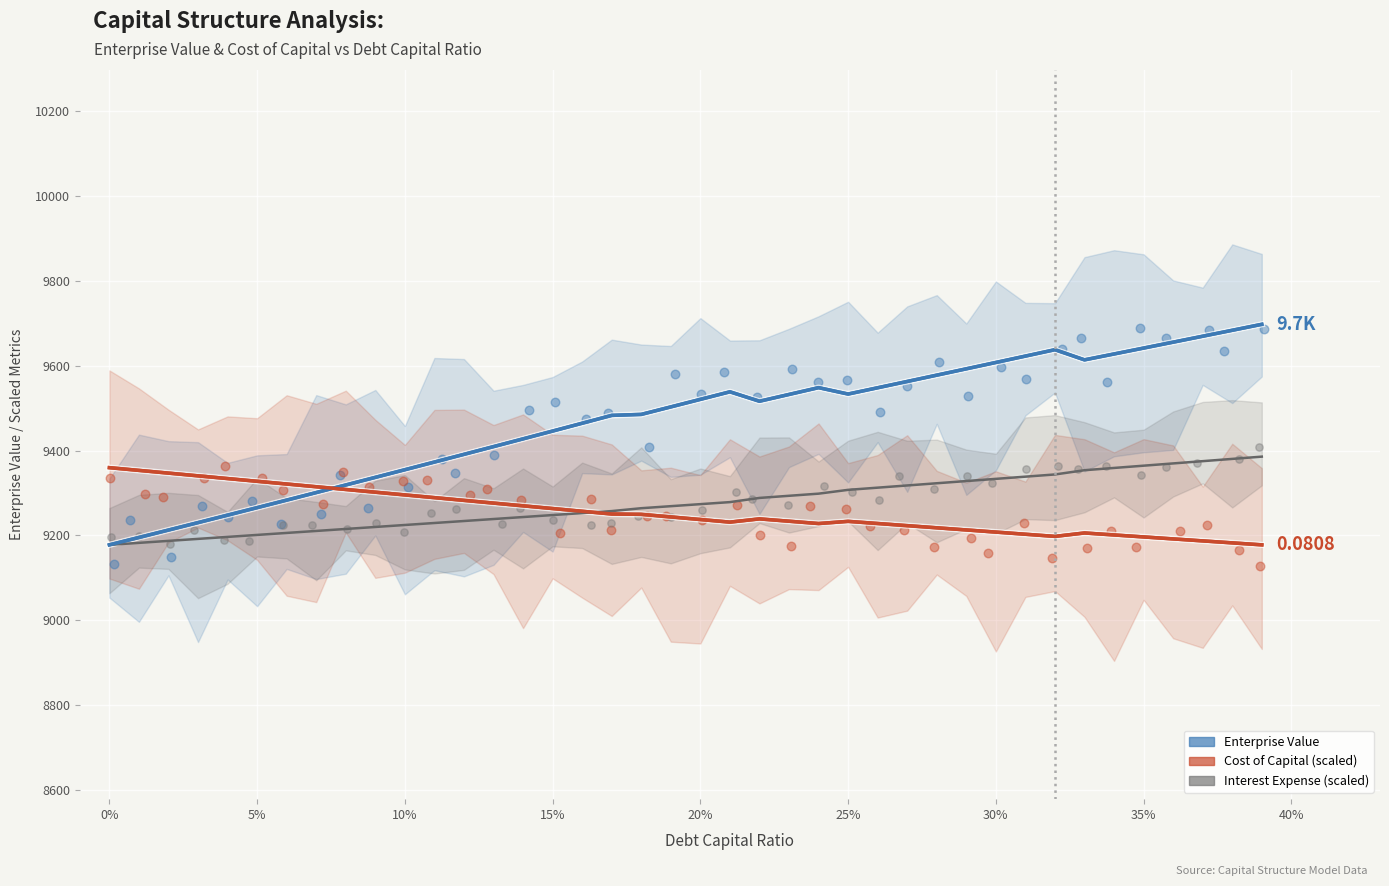

Which series has the largest total across all categories?

Enterprise Value